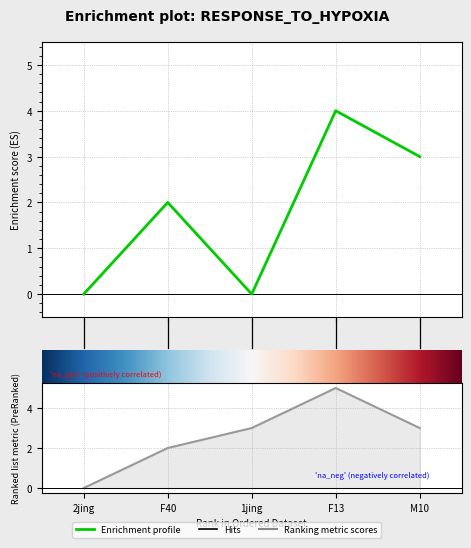

Is this an area chart (filled region under the line)?

No